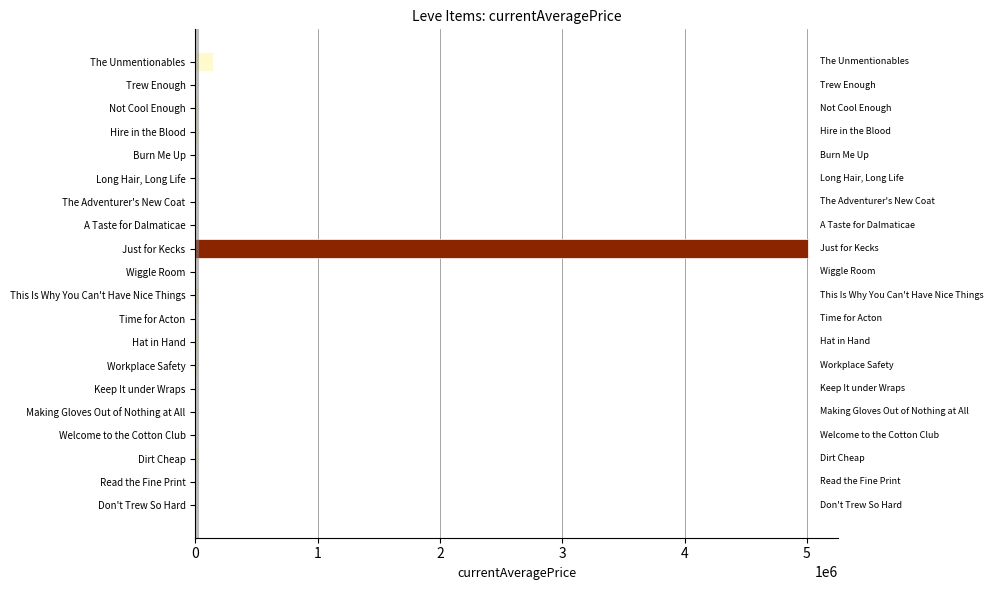

What is the maximum value shown in the chart?

5007998.5